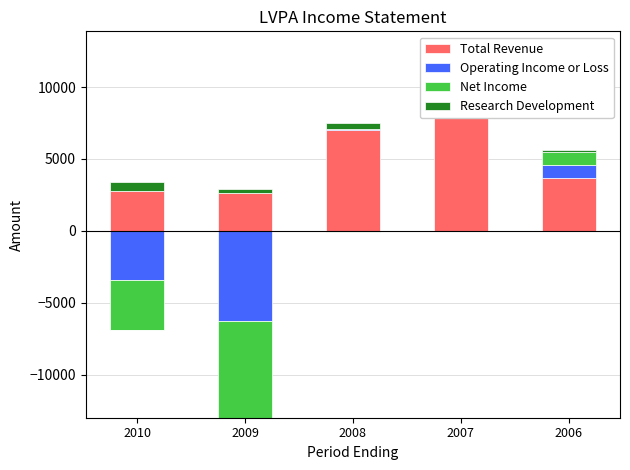

How many bars are there in total?

20